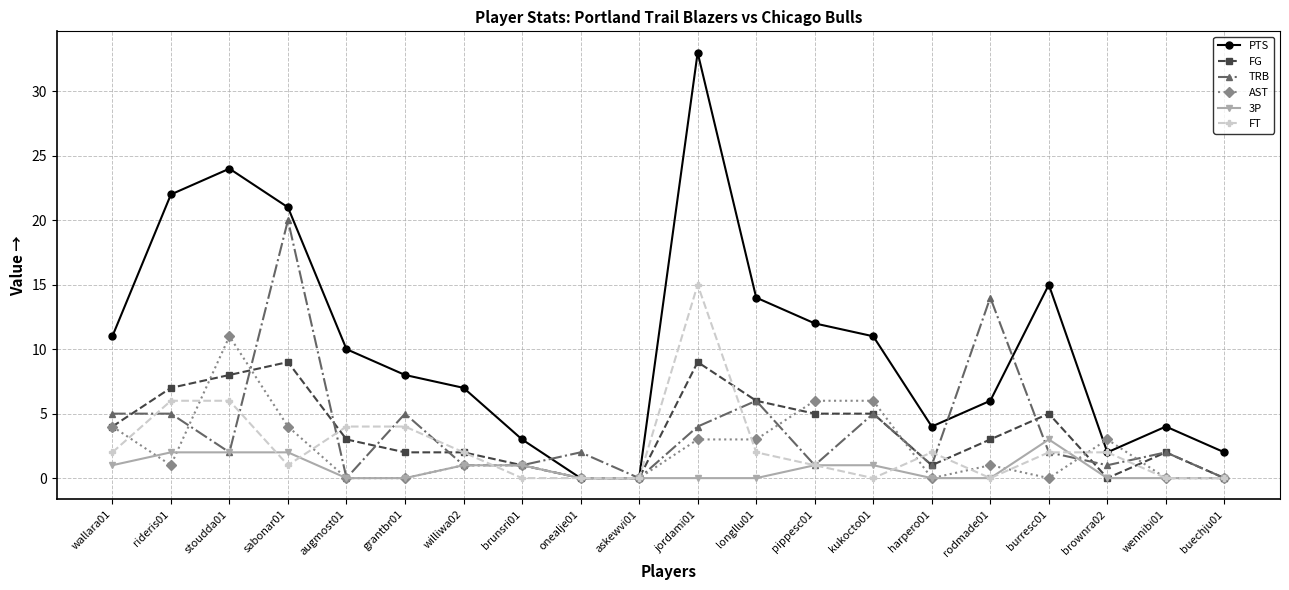

At which category does TRB reach its first local valley?

stoudda01